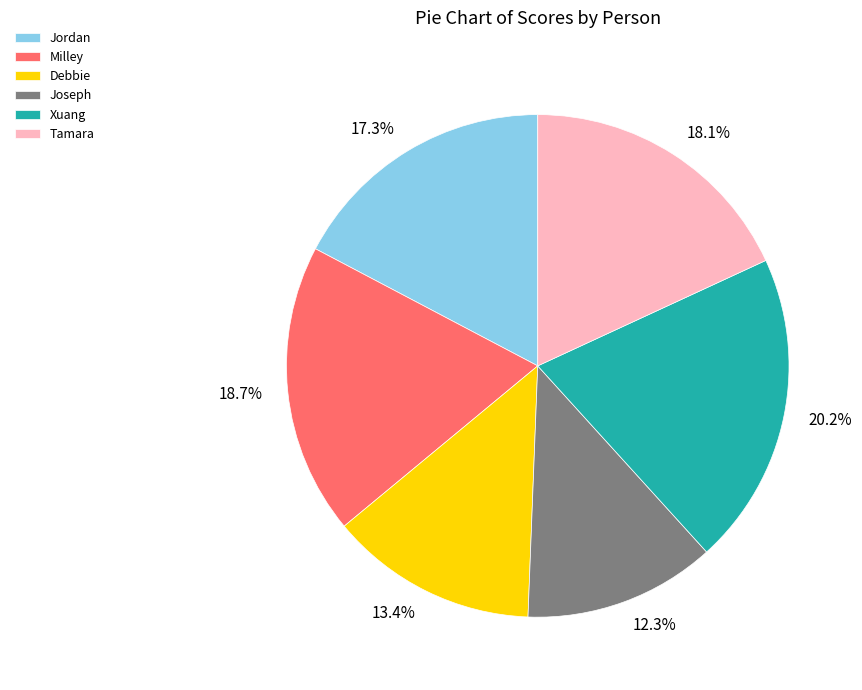

Do Jordan and Joseph together represent more than half of the pie?

No